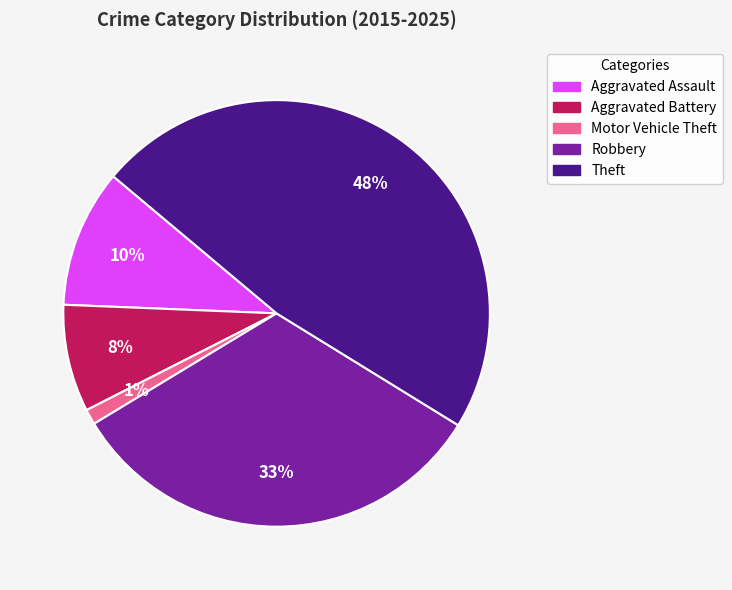

Combined, do Robbery and Motor Vehicle Theft account for over 50%?

No